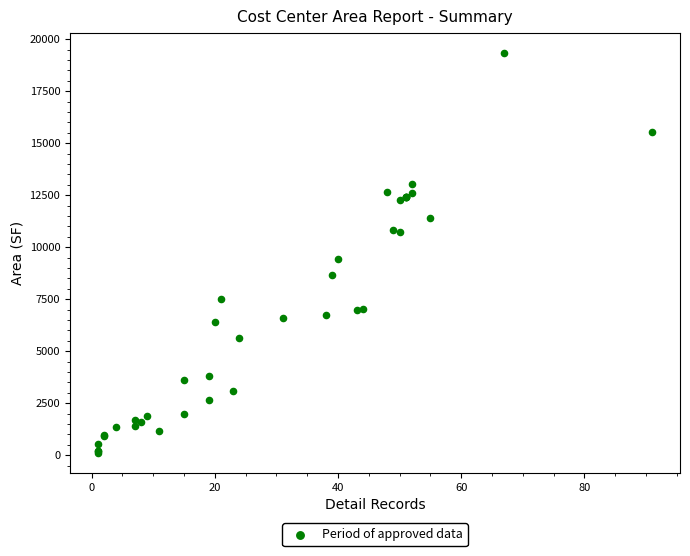

What Y value in the scatter plot is closest to 9714?

9435.9